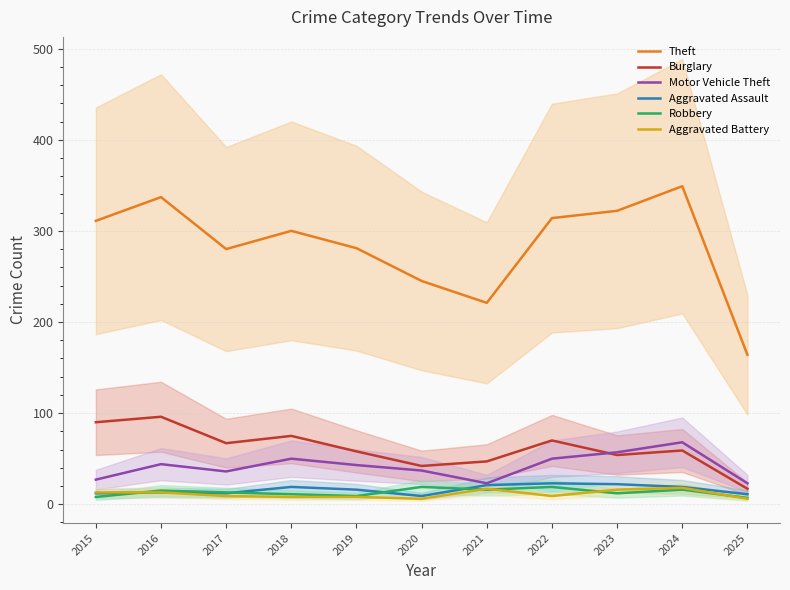

How many intersections are there between Motor Vehicle Theft and Burglary?

1